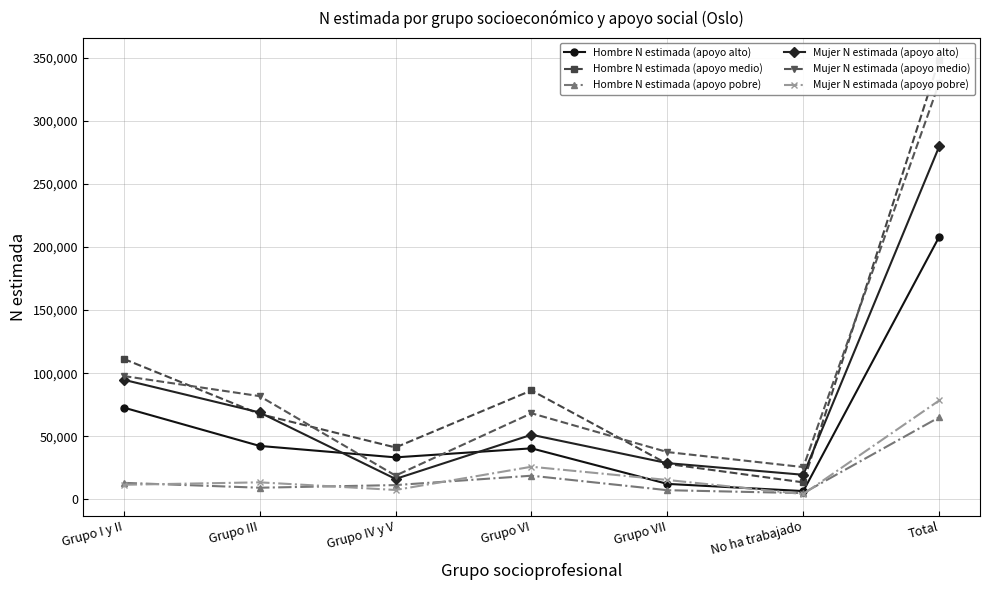

How many lines are shown in the chart?

6